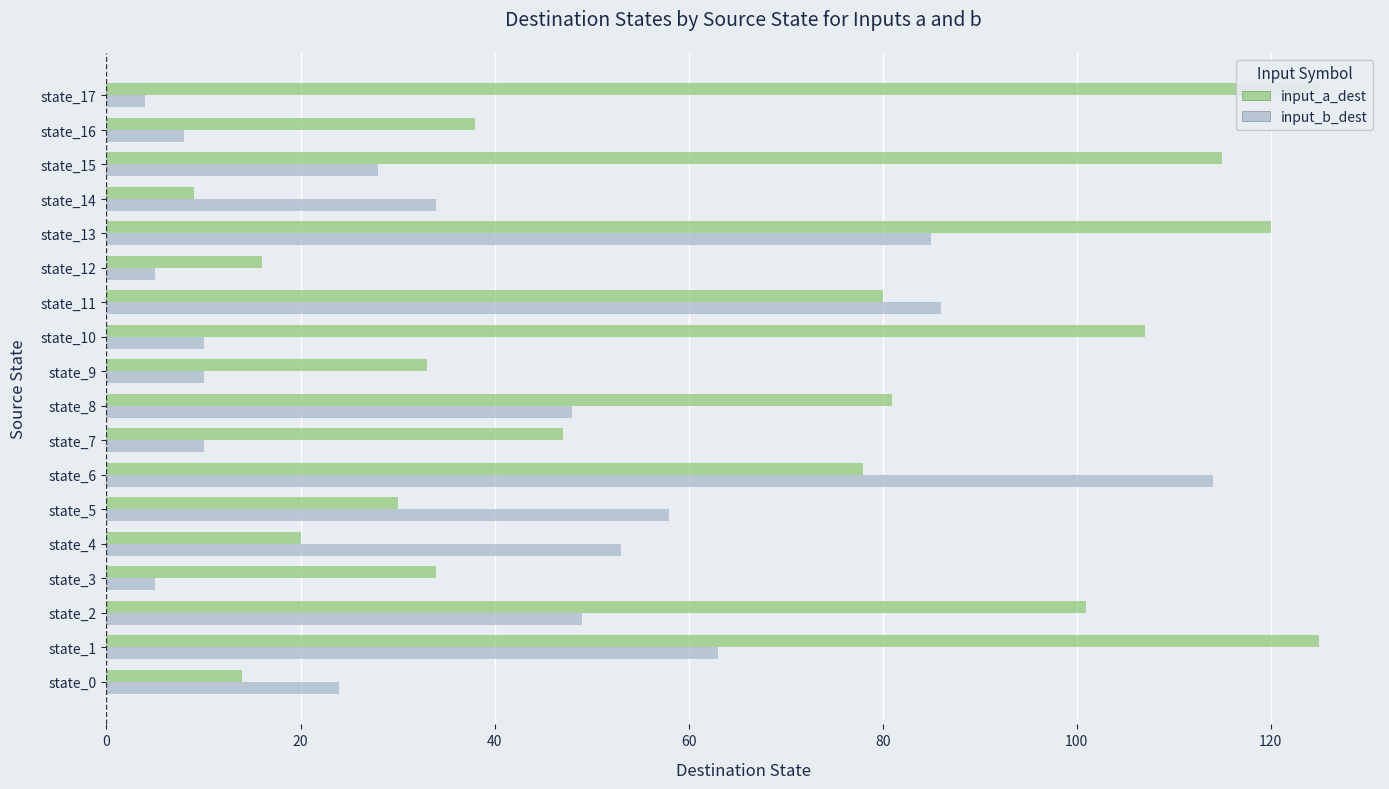

Rank the series by their maximum value, from highest to lowest.

input_a_dest, input_b_dest